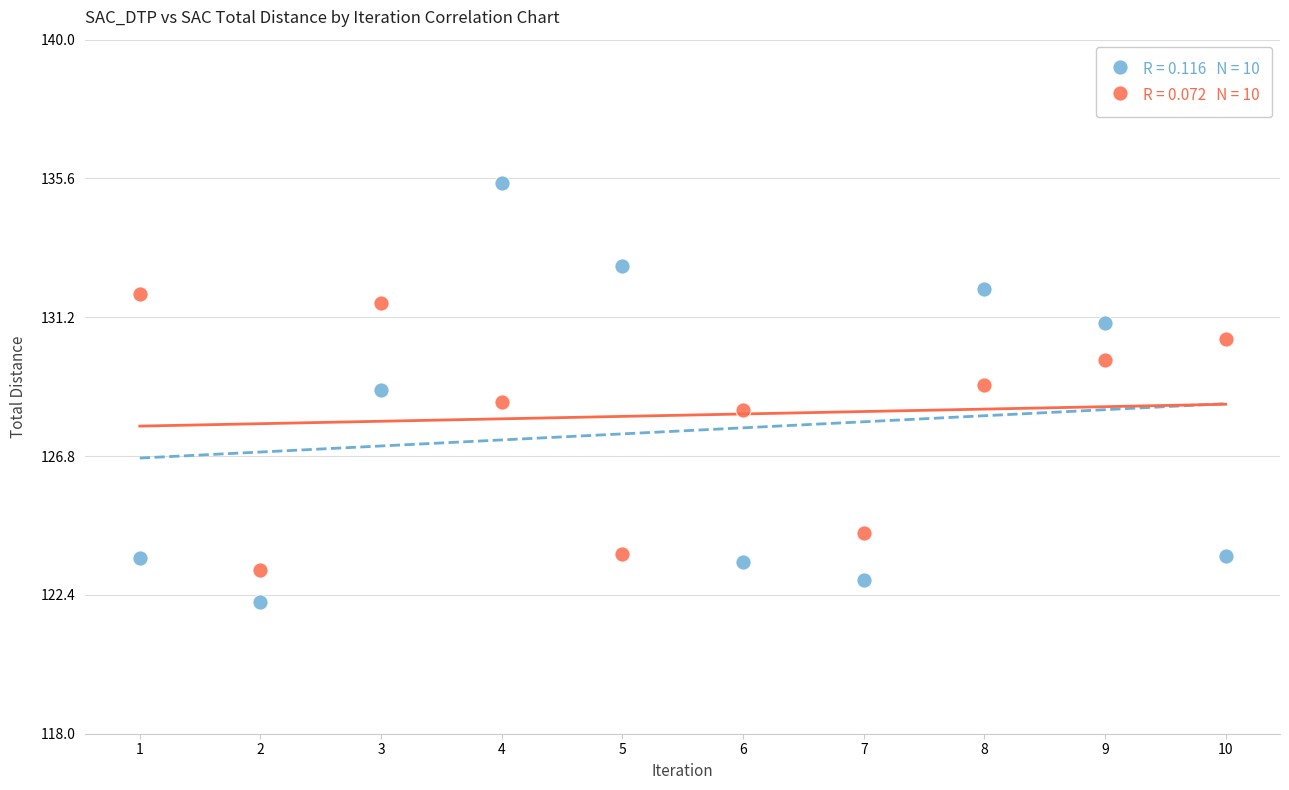

Across all series, what Y value is closest to 128?

128.3